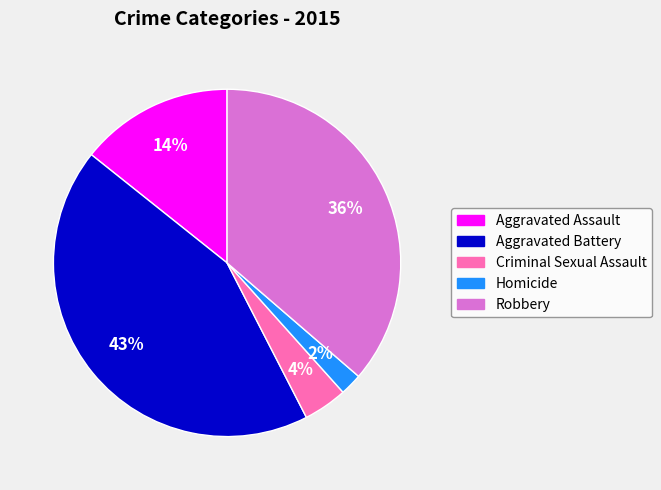

Is the sum of Aggravated Battery and Criminal Sexual Assault greater than half?

No